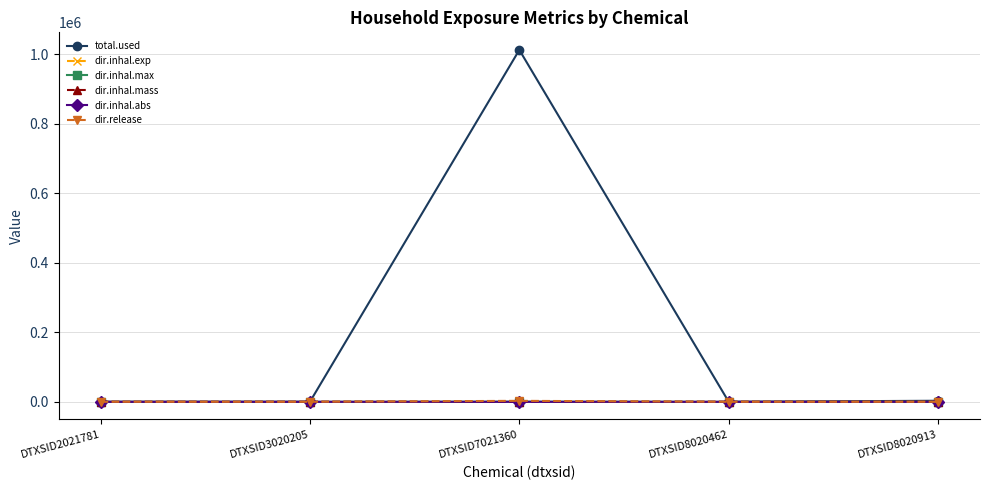

Which series has the widest spread of values?

total.used